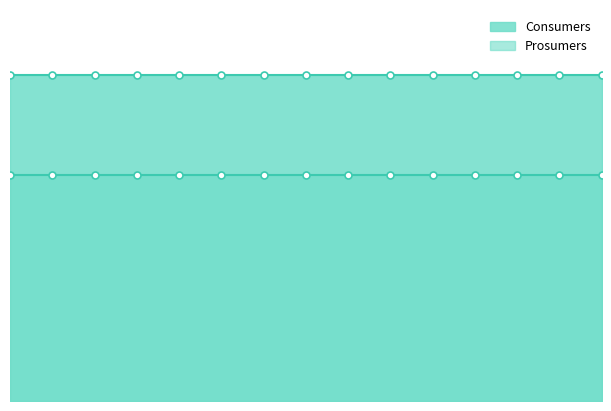

At how many categories does at least one series exceed 612?

15